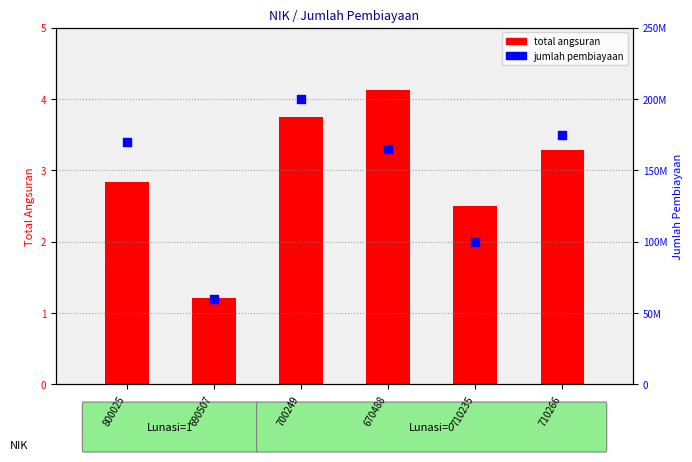

At how many categories does at least one series exceed 188410946?

1